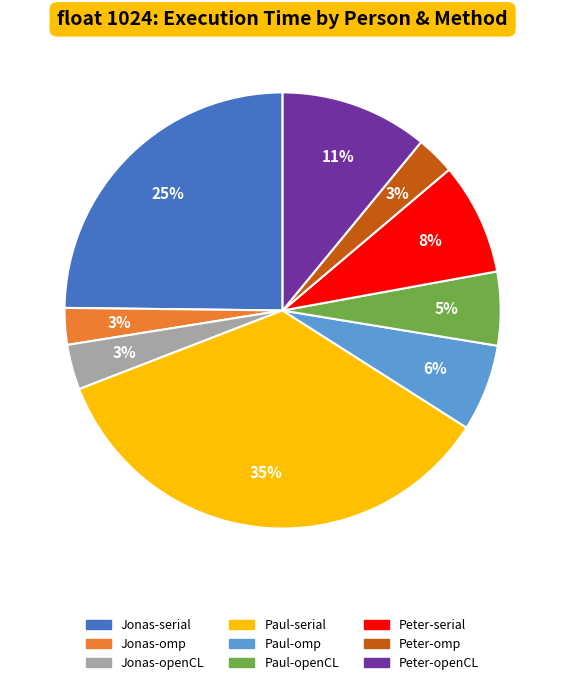

True or false: Peter-openCL accounts for 11% of the total.

True